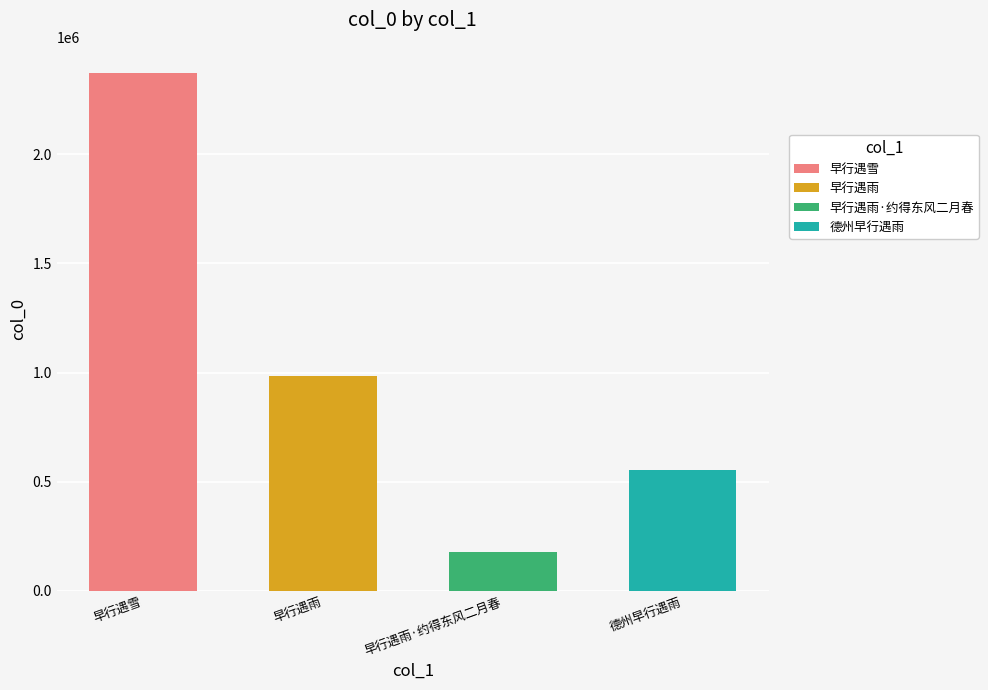

What value does the data have at 早行遇雨·约得东风二月春, to the nearest 50?

179100